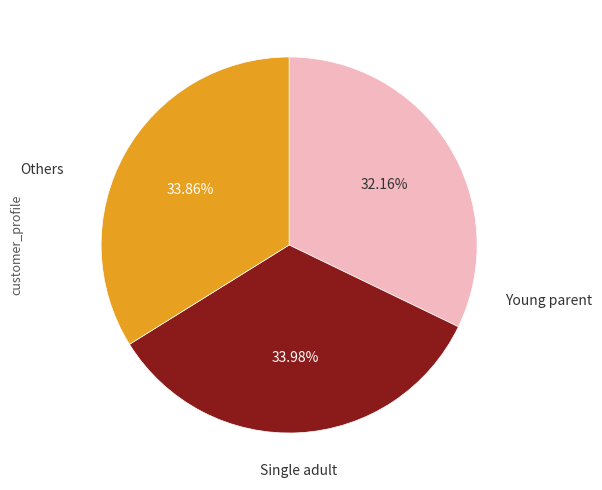

Is there any slice that represents more than half of the pie?

No